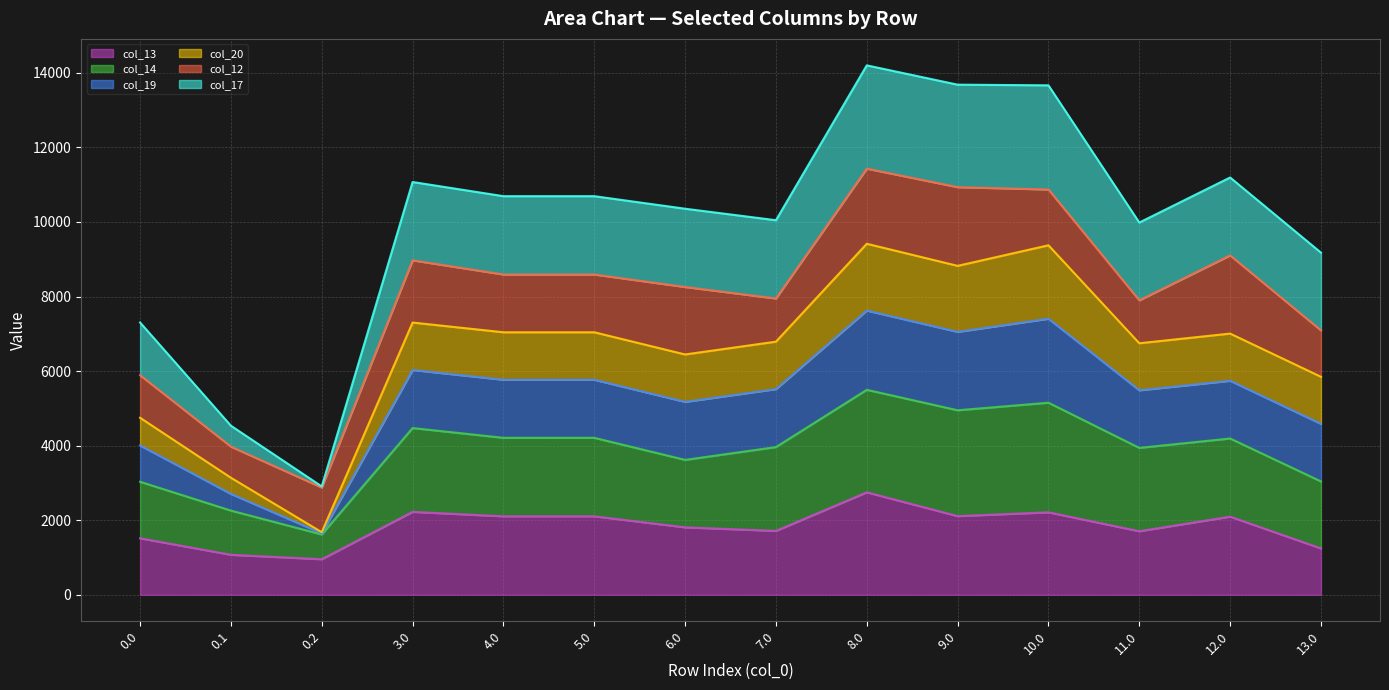

True or false: col_19 has more than 1 interior local peaks.

True